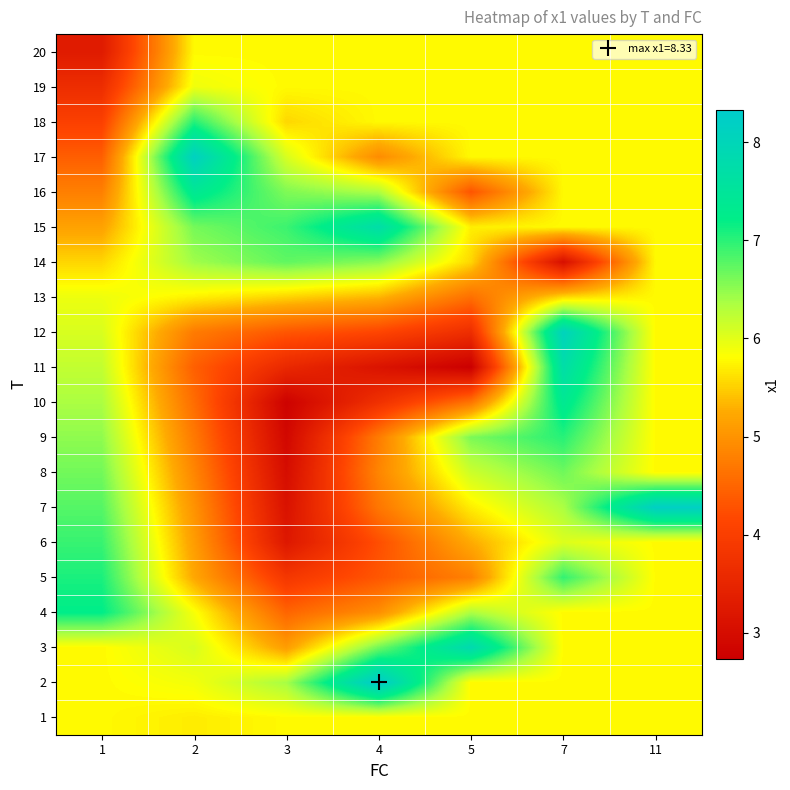

Between 3 and 1, which is larger?

3